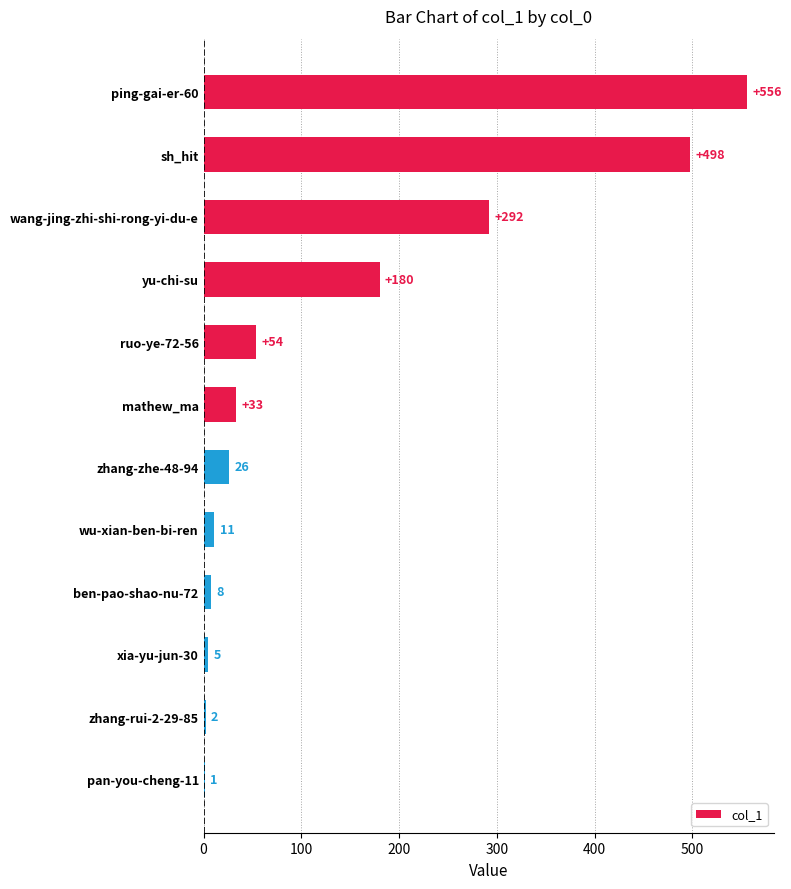

What is the sum of all values?

1666